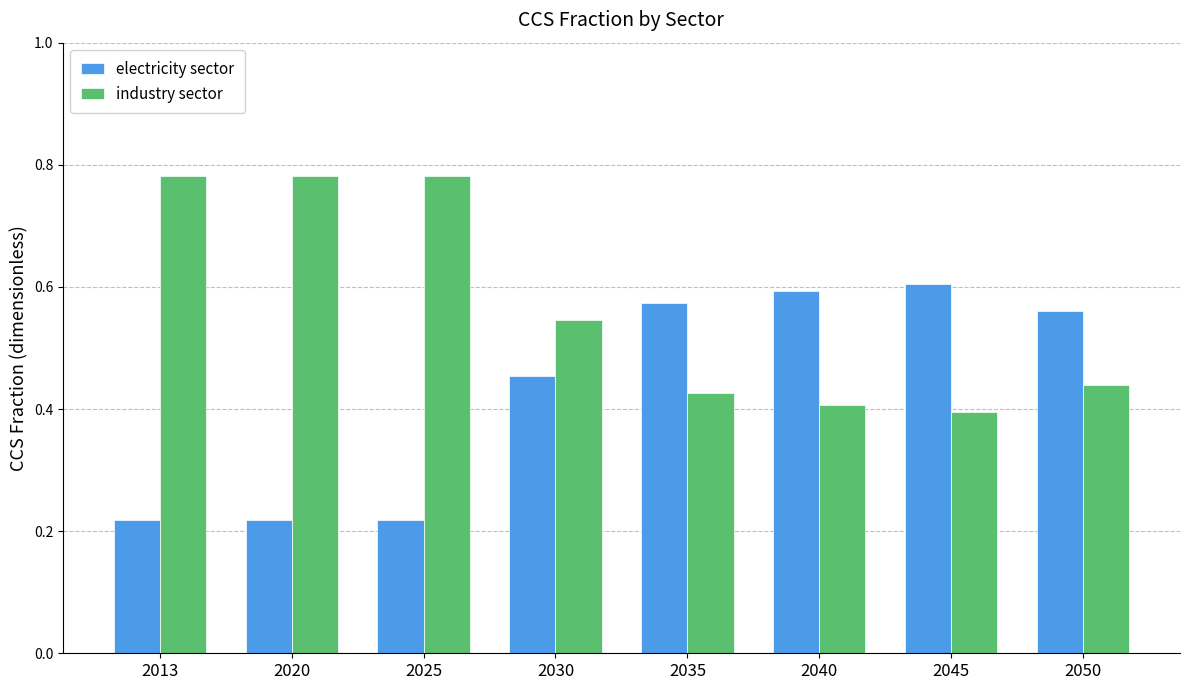

What is the sum of the industry sector values at 2045 and 2030?

0.9